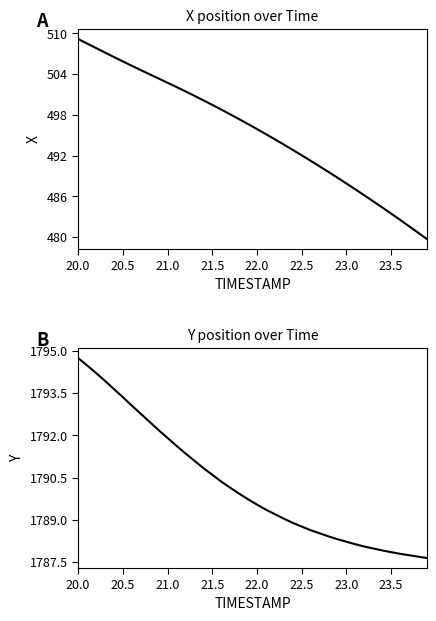

Is this an area chart (filled region under the line)?

No